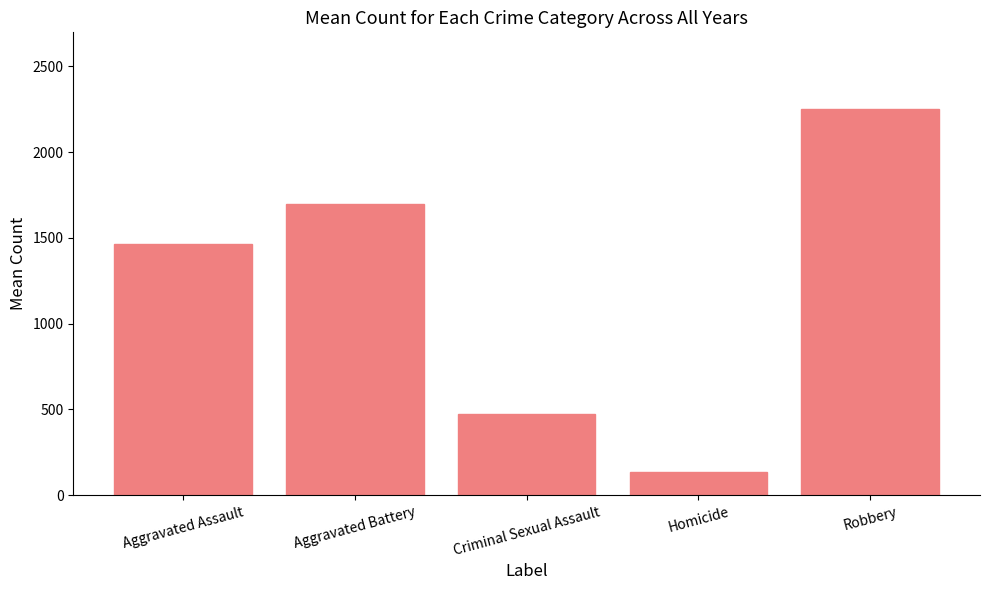

What is the sum of the values at Robbery and Aggravated Battery?

3943.4